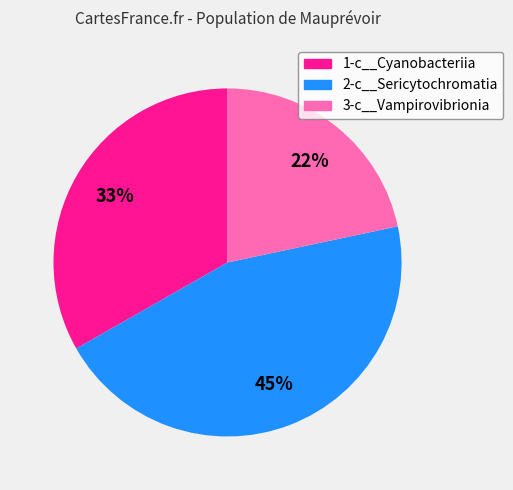

What is the largest slice in the pie chart?

2-c__Sericytochromatia